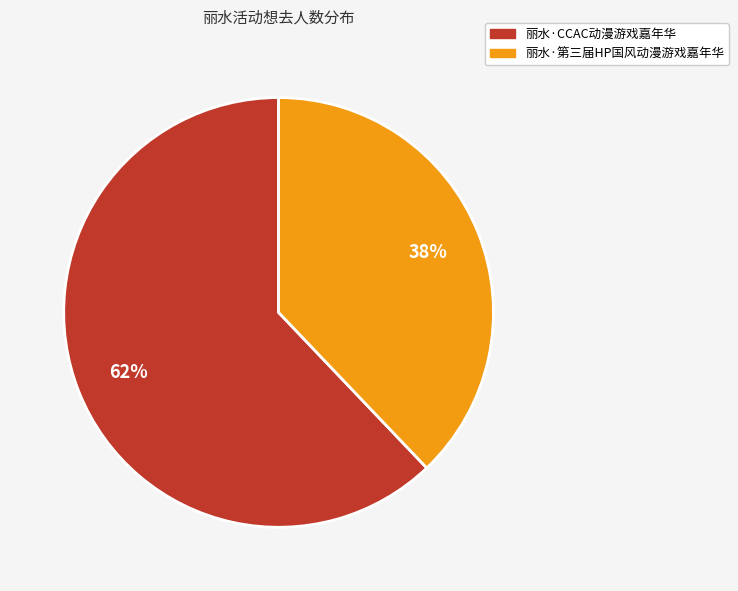

To the nearest percent, what is the combined percentage of 丽水·CCAC动漫游戏嘉年华 and 丽水·第三届HP国风动漫游戏嘉年华?

100%